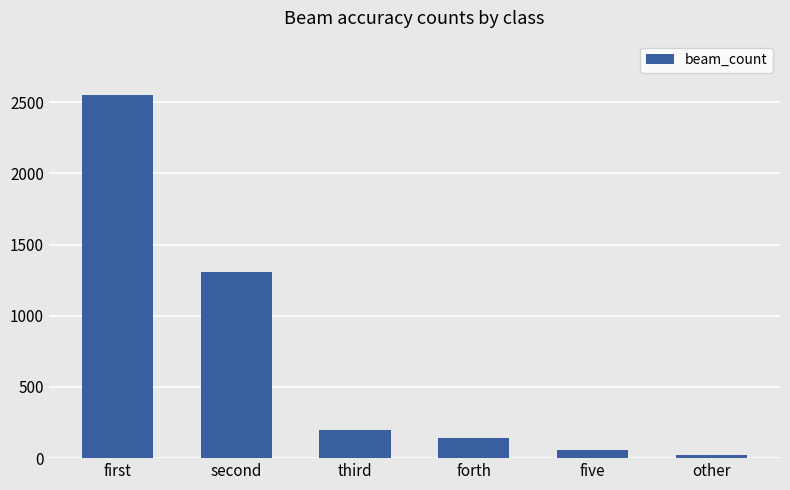

What is the value of the 1st bar from the left?

2549